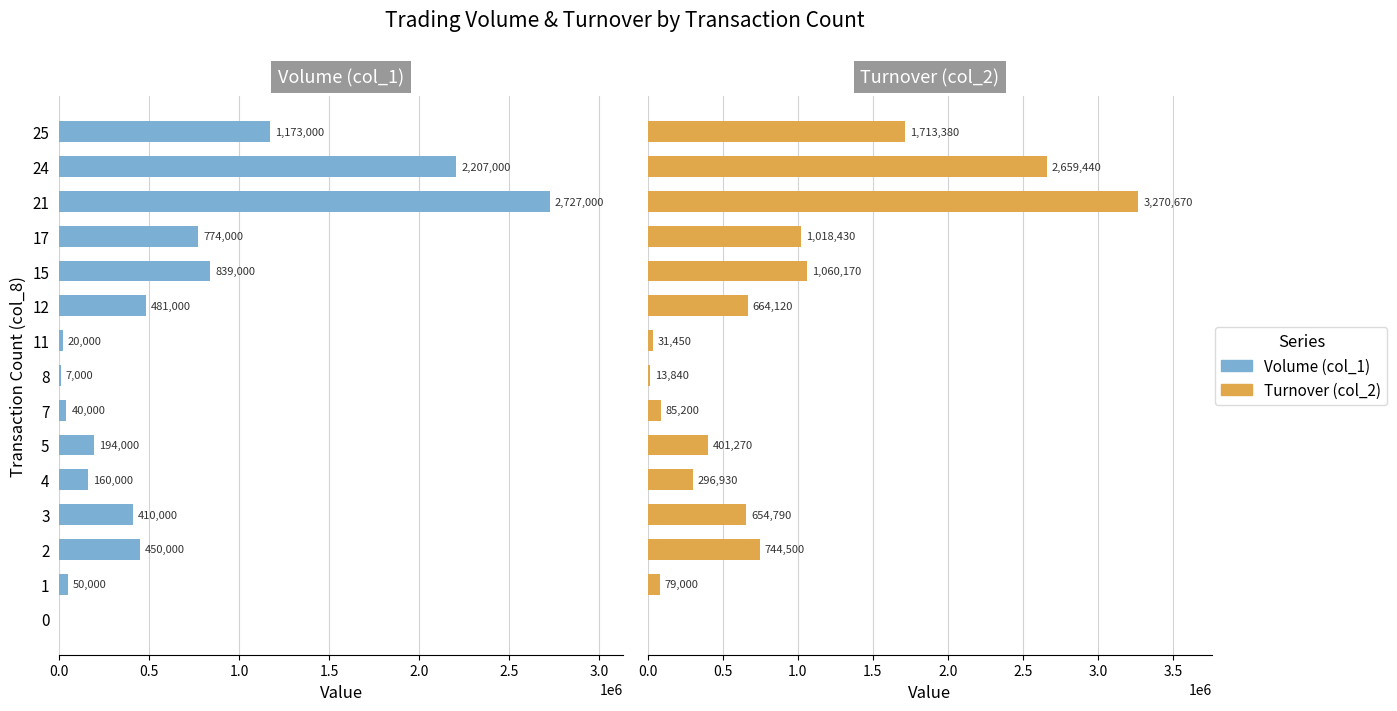

What is the value of the Volume (col_1) bar at the 9th from the left?

20000